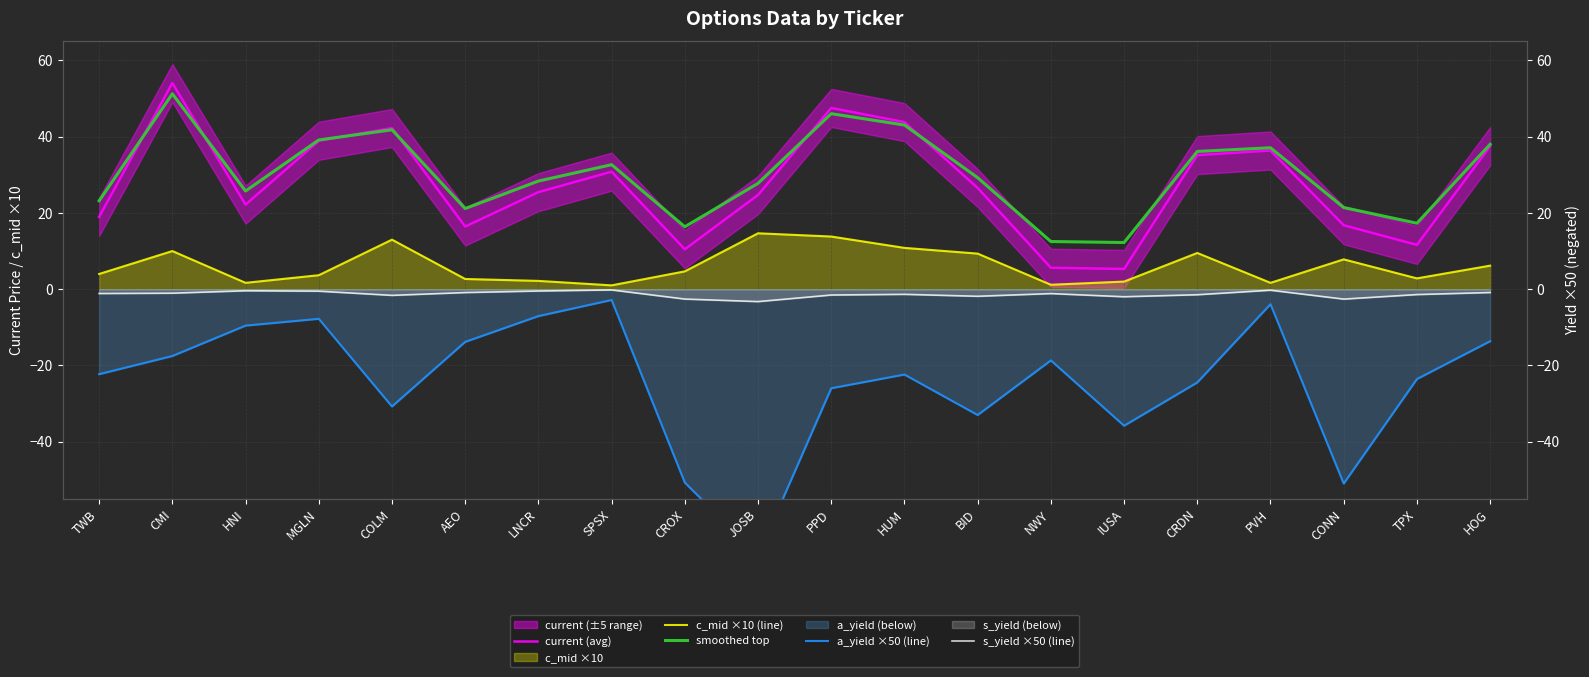

What position from the right is BID?

8